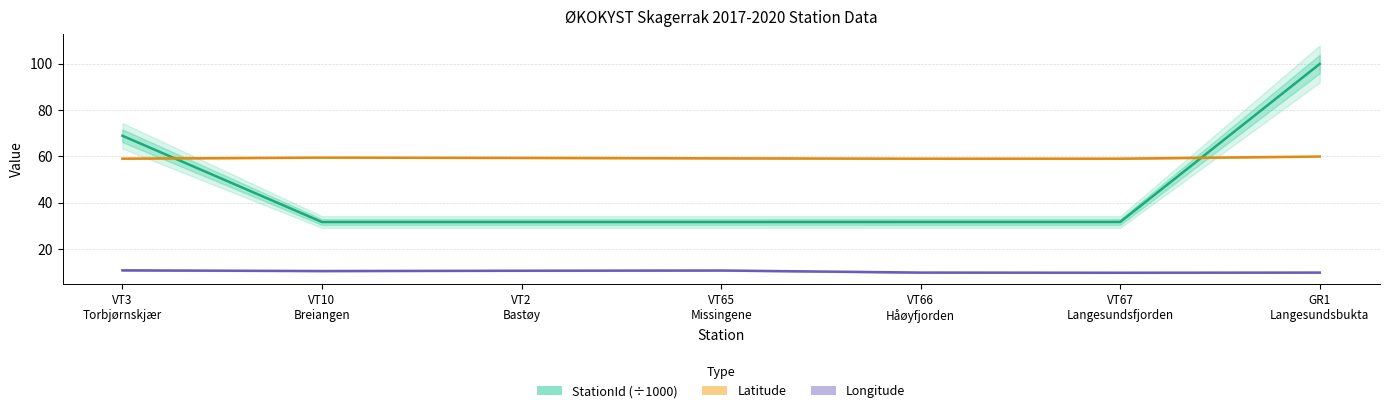

What value does the StationId (÷1000) series have at VT67
Langesundsfjorden?

31.7